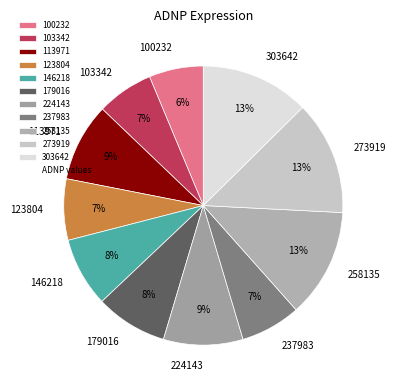

To the nearest percent, what portion does 303642 represent?

13%